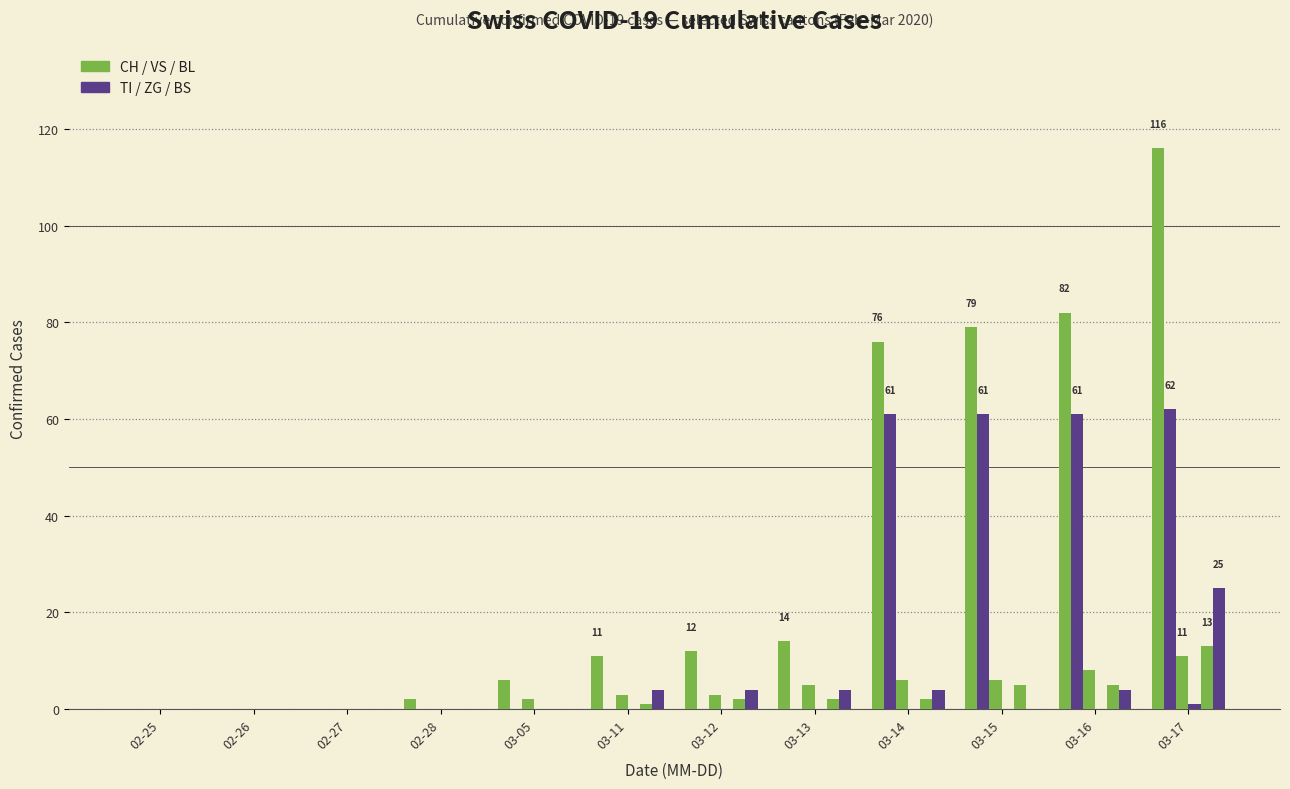

Count the number of data series in this chart.

6